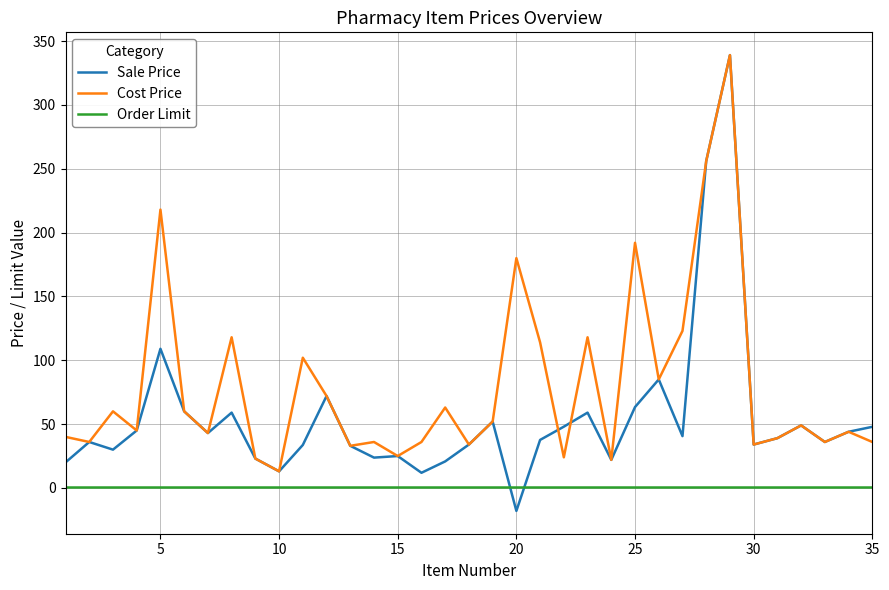

Which series has the largest total across all categories?

Cost Price